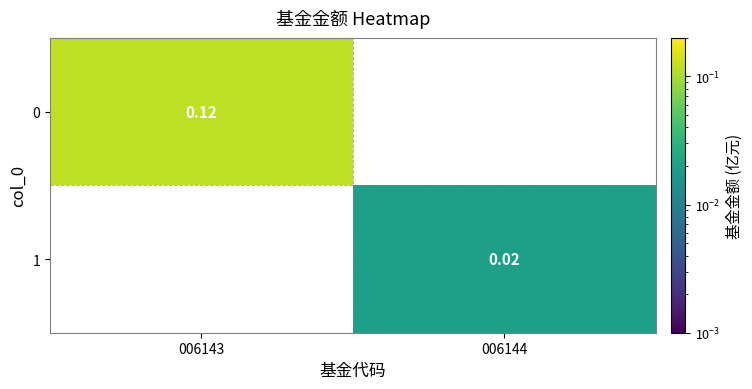

How many categories are shown in the chart?

2